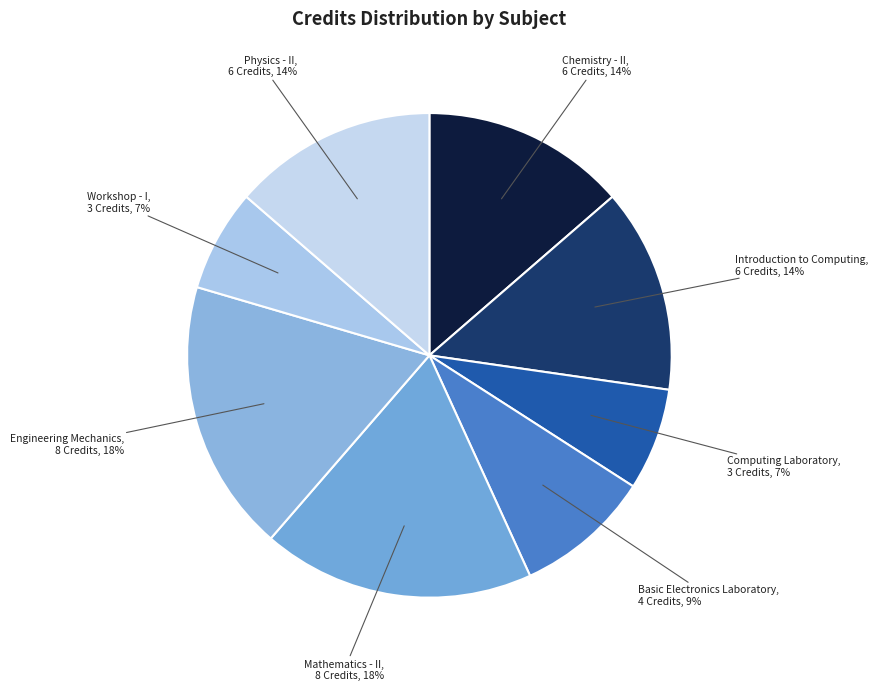

To the nearest percent, what is the average slice percentage?

12%